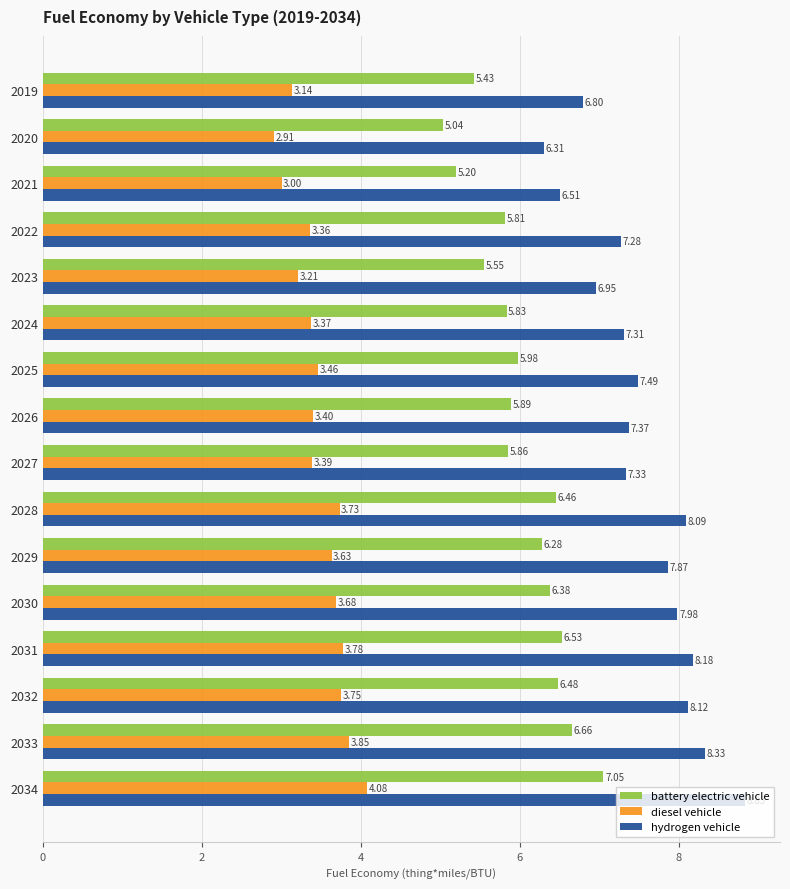

How many data points in hydrogen vehicle are above 7?

12